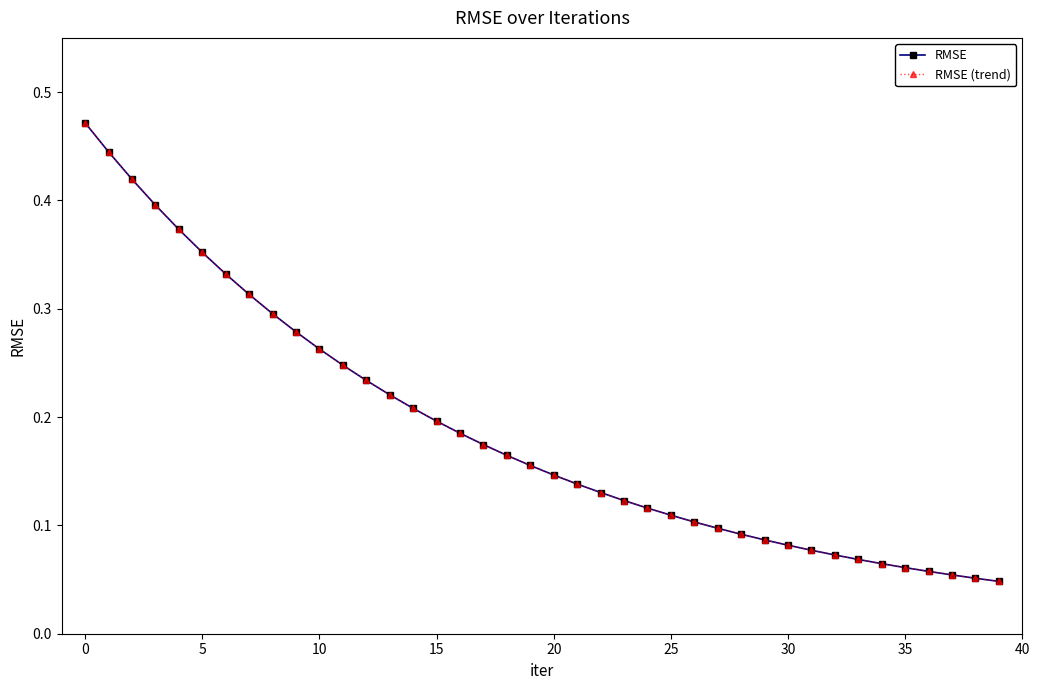

Which label corresponds to the smallest value in the chart?

39